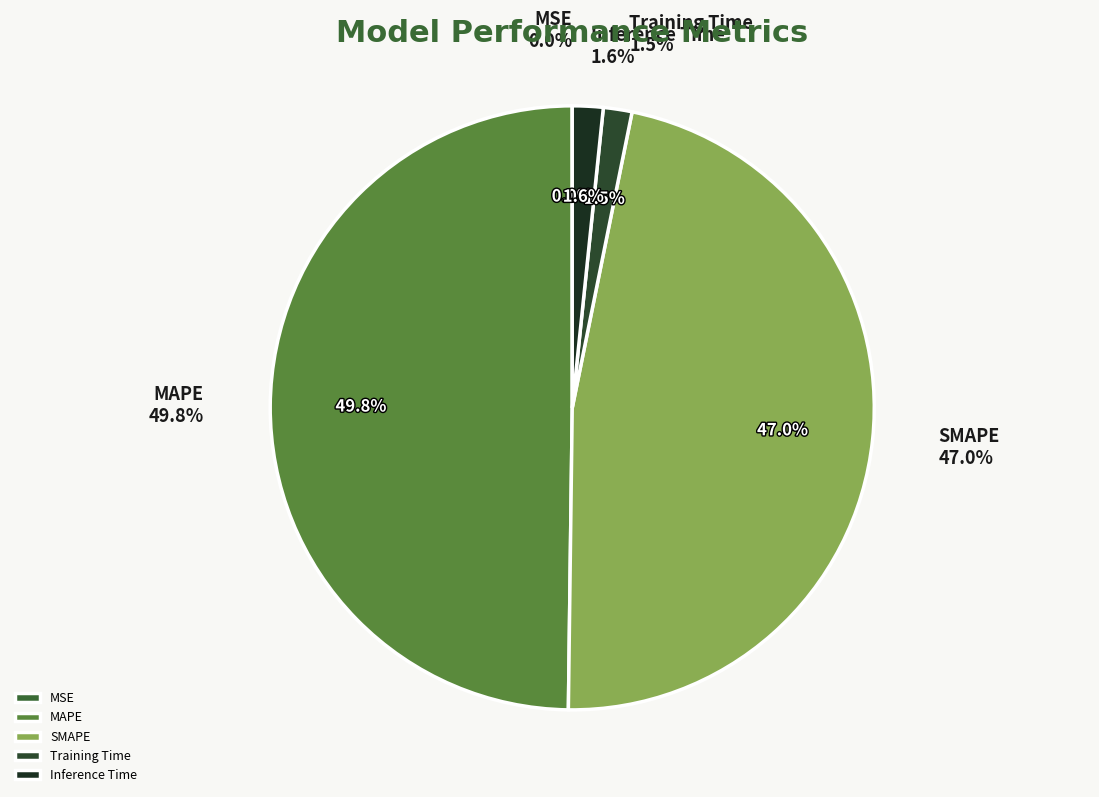

To the nearest percent, what percentage of the pie is SMAPE?

47%